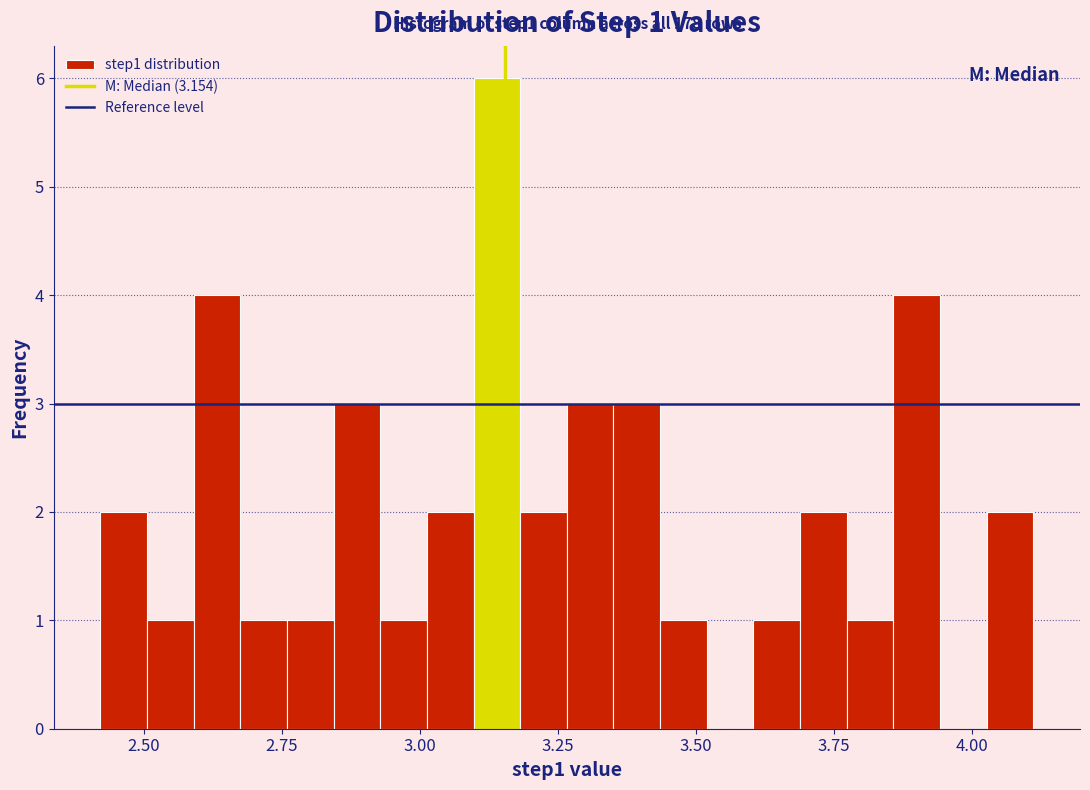

Around what value on the x-axis is the tallest bar? Give the approximate position of its centre, as read against the axis.

3.15